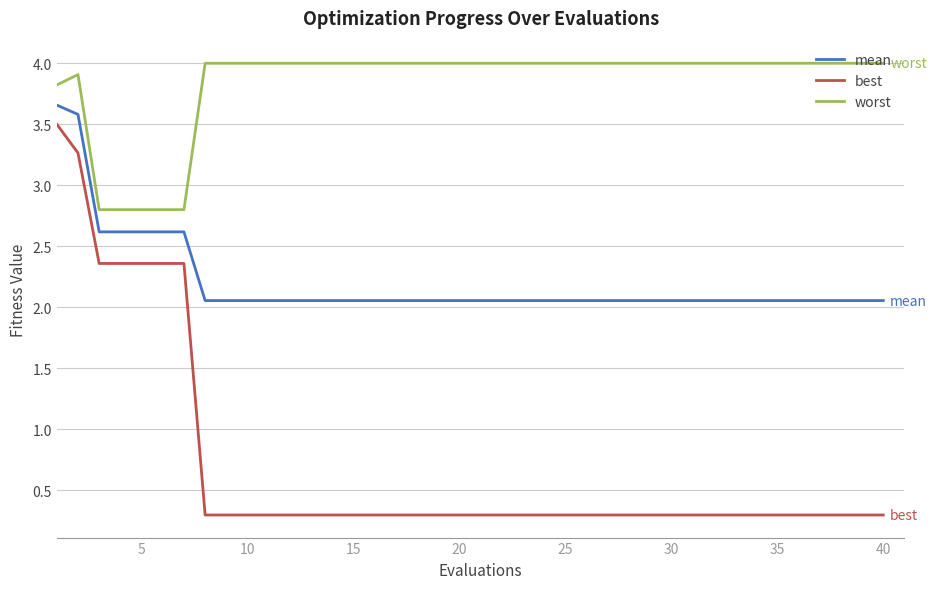

Which series has the largest total across all categories?

worst